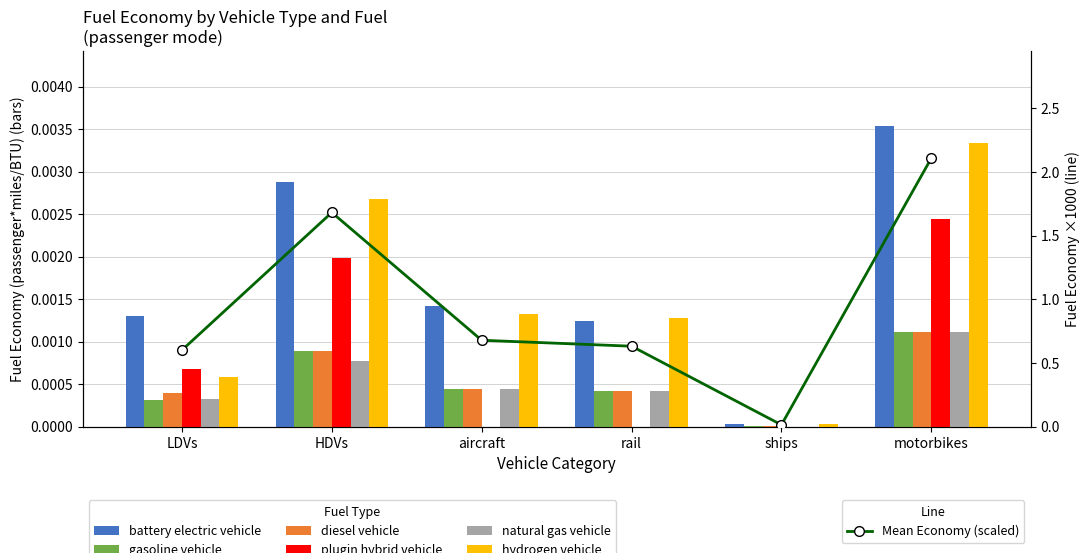

The hydrogen vehicle series shows 0.0 at LDVs. True or false?

False